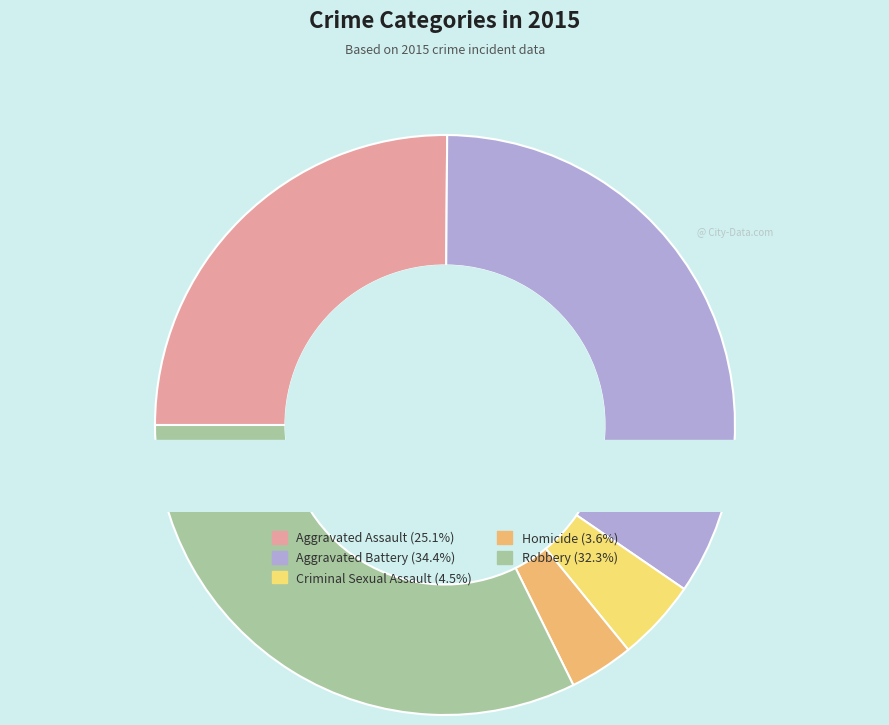

To the nearest percent, what is the difference between the largest and smallest slice percentages?

31%